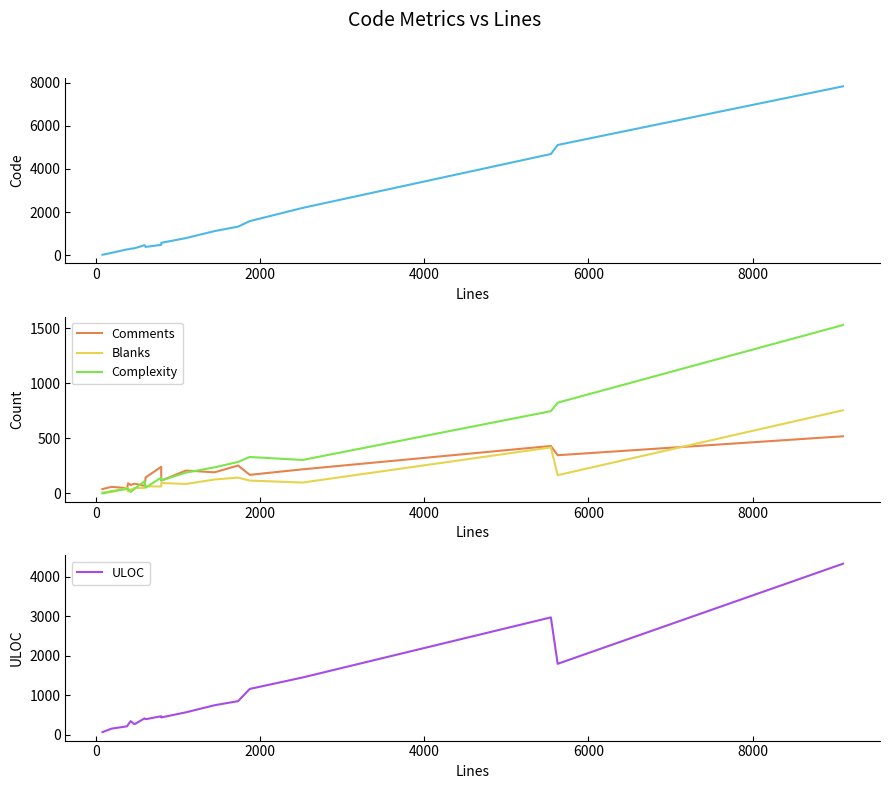

What is the maximum value shown in the chart?

7828